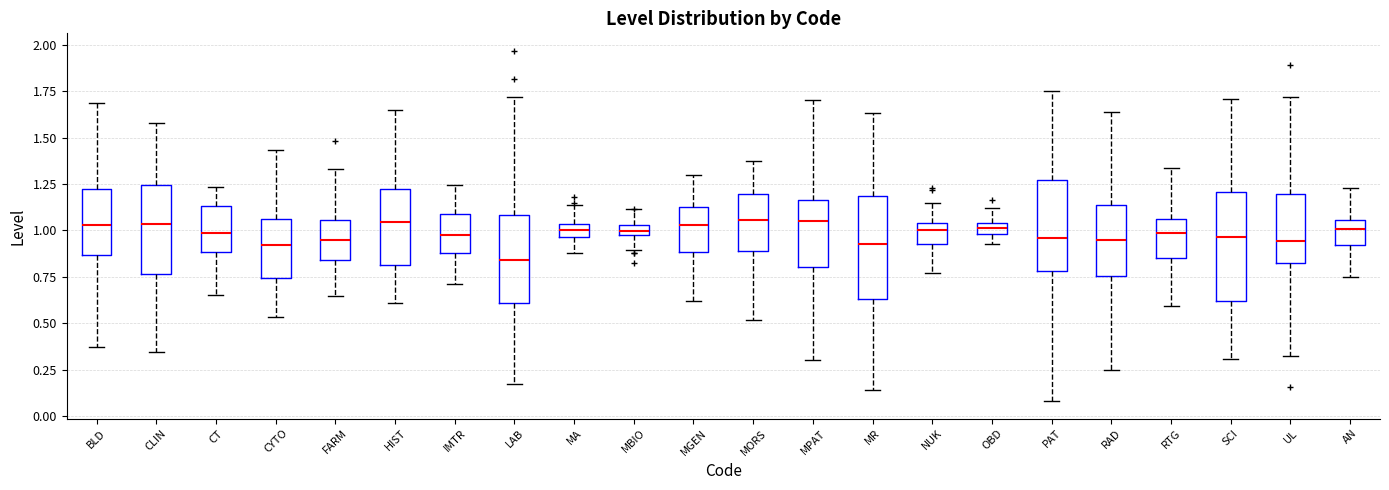

Where is the upper edge of the box for MR on the y-axis? The values are not printed on the chart, so give them approximately, as read against the axis.

1.20